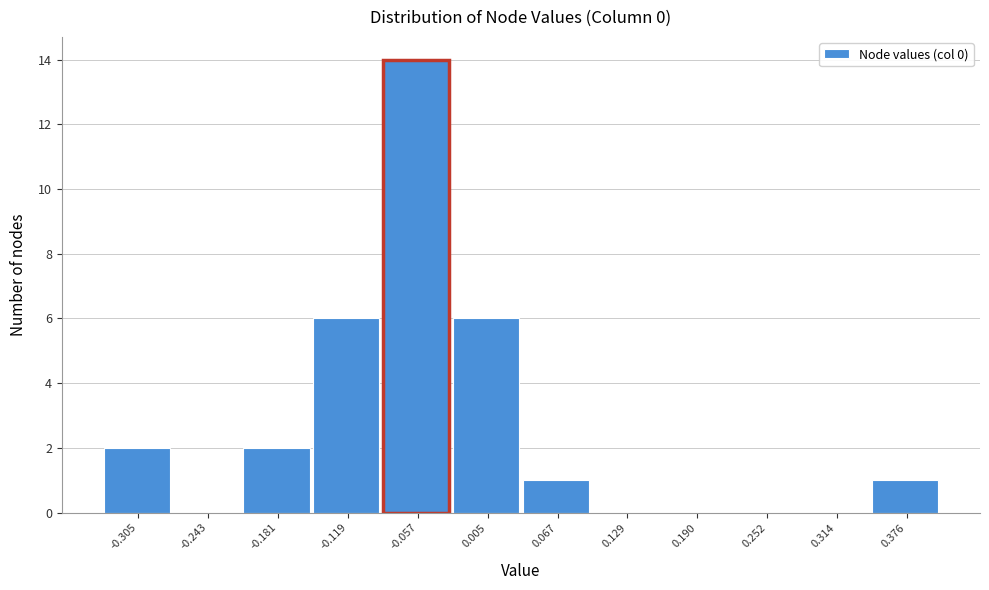

Reading left to right, what are all the values shown in this chart?

-0.305=2	-0.243=0	-0.181=2	-0.119=6	-0.057=14	0.005=6	0.067=1	0.129=0	0.190=0	0.252=0	0.314=0	0.376=1